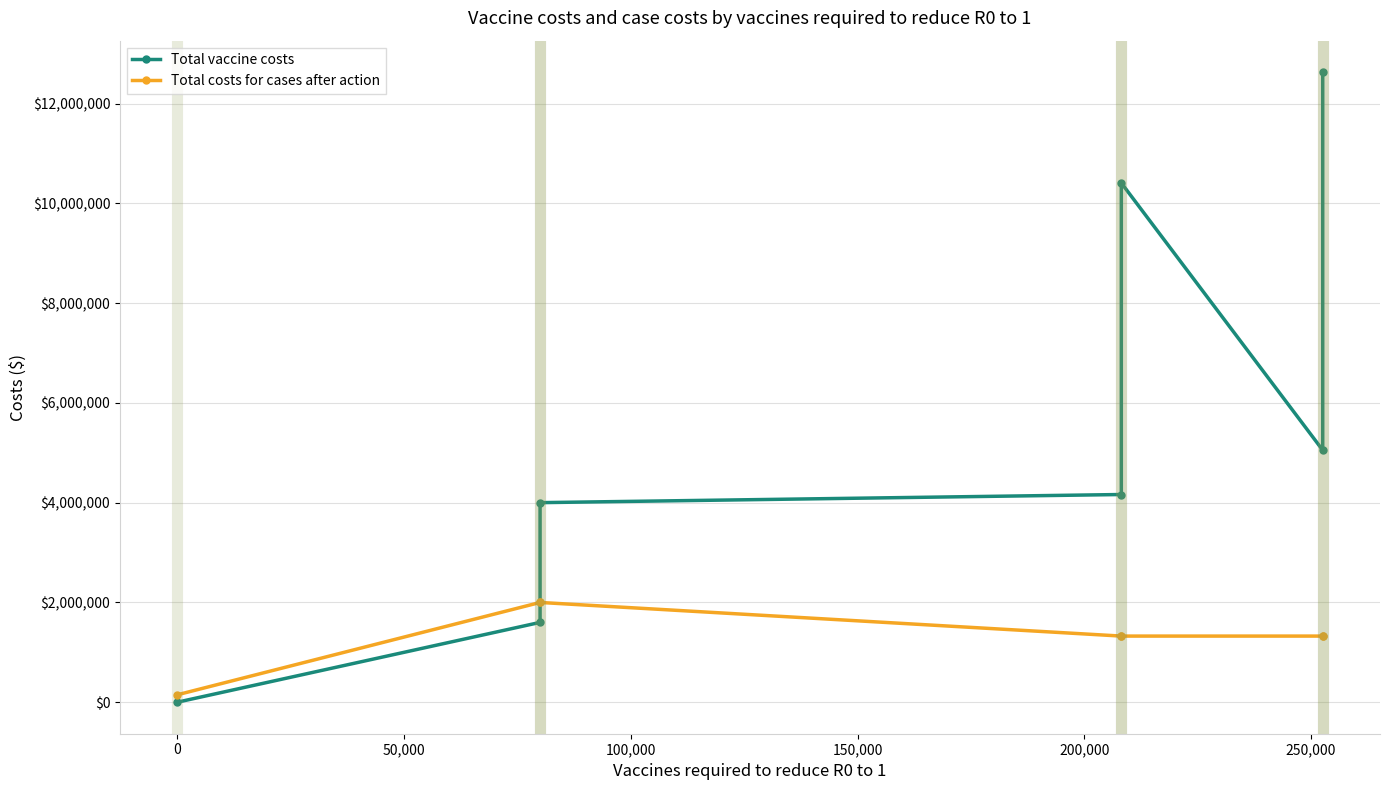

Count the Total vaccine costs values in the range 1600000 to 10407650.

5